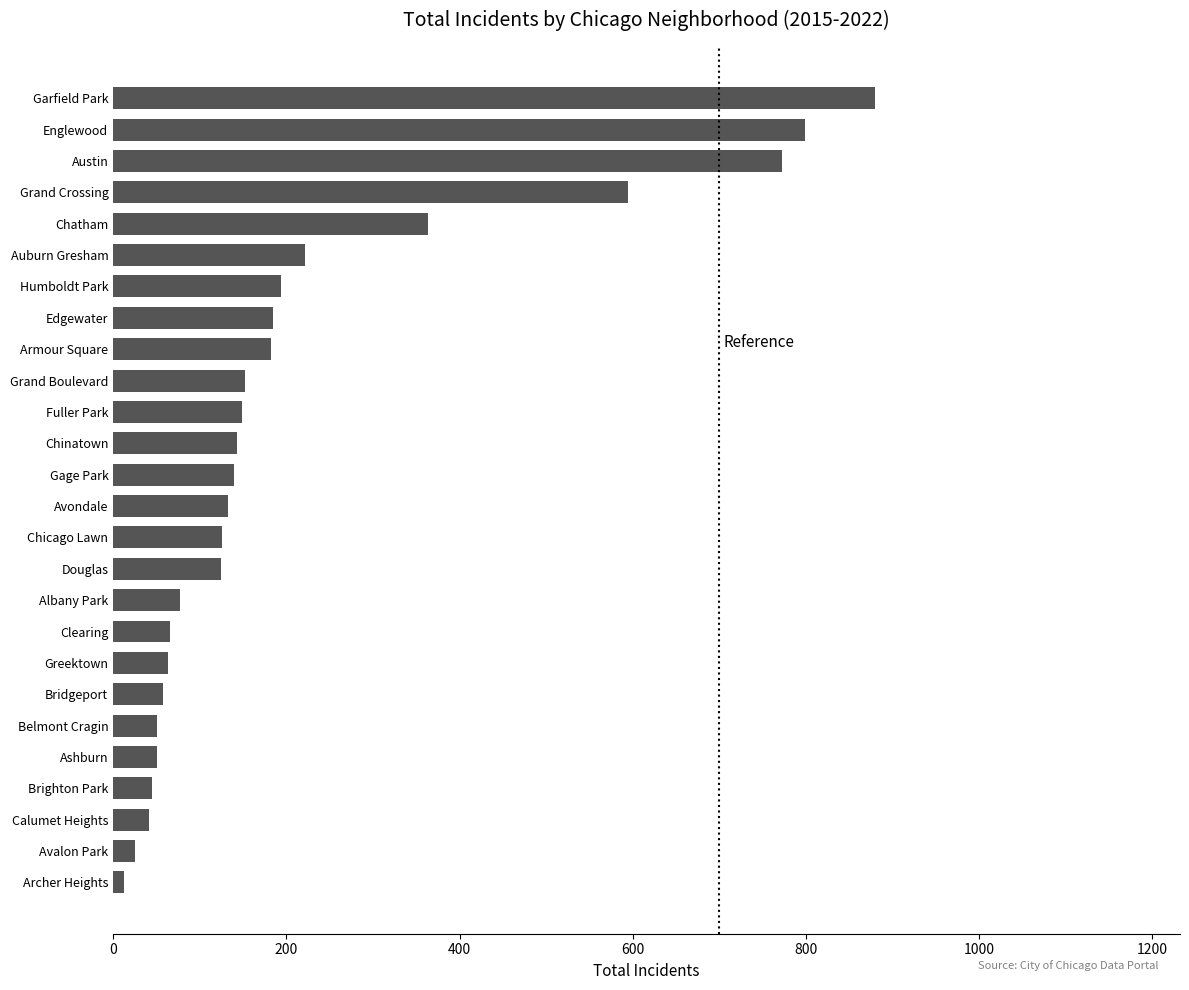

The value at Greektown is 63. True or false?

True